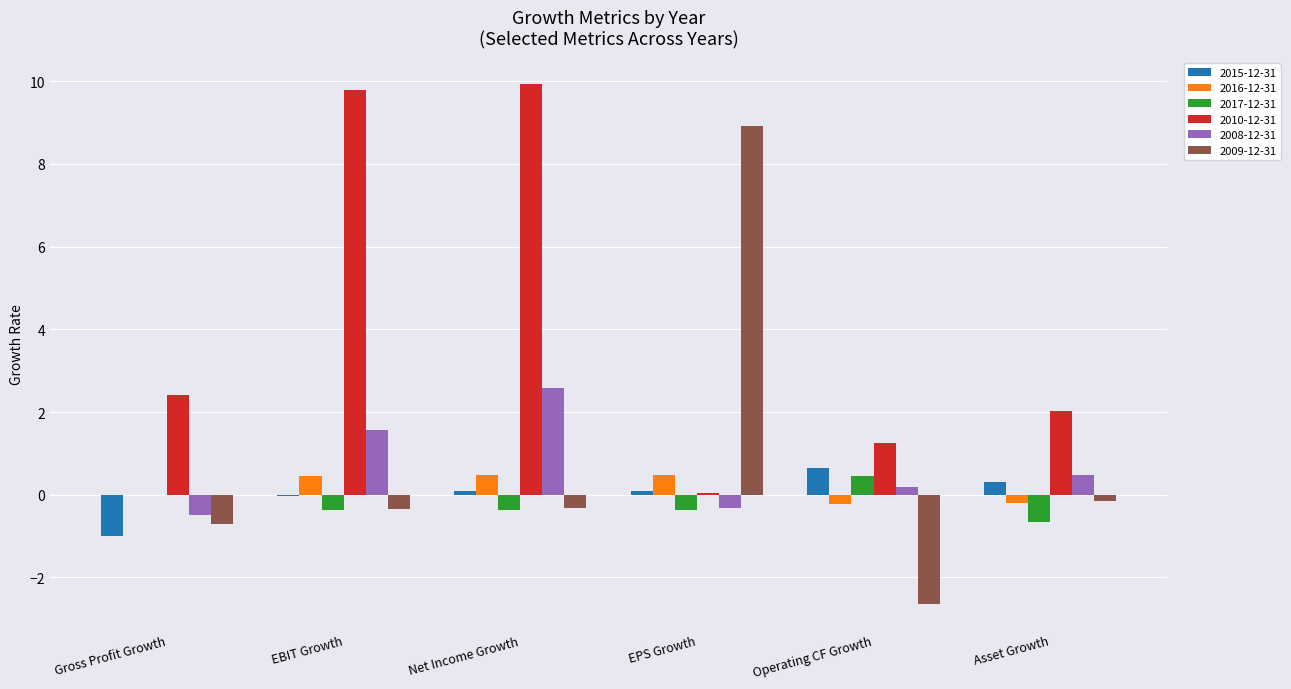

Read the 2010-12-31 value at Gross Profit Growth.

2.4